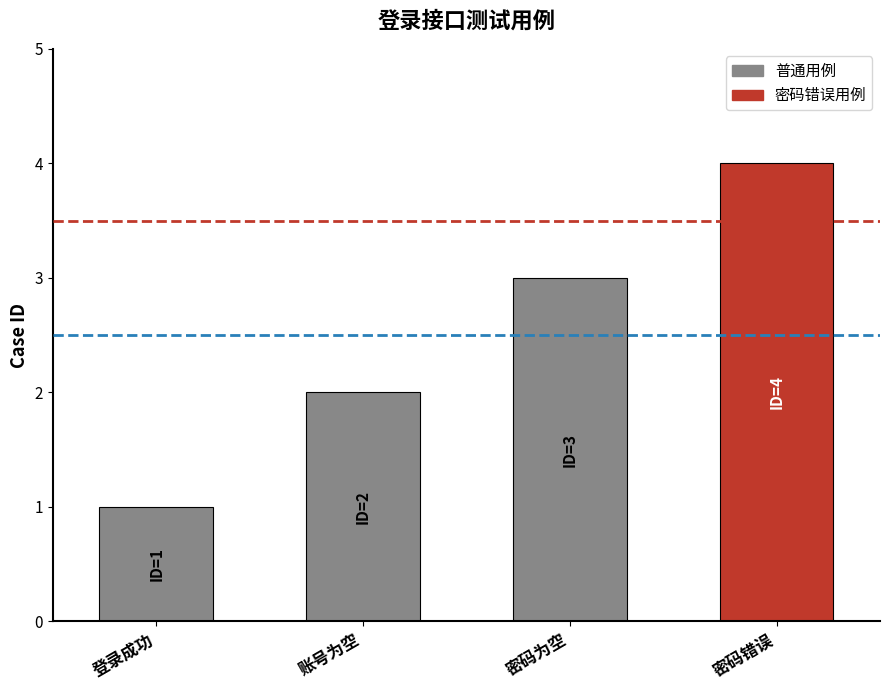

What is the difference between the second highest and minimum values?

2